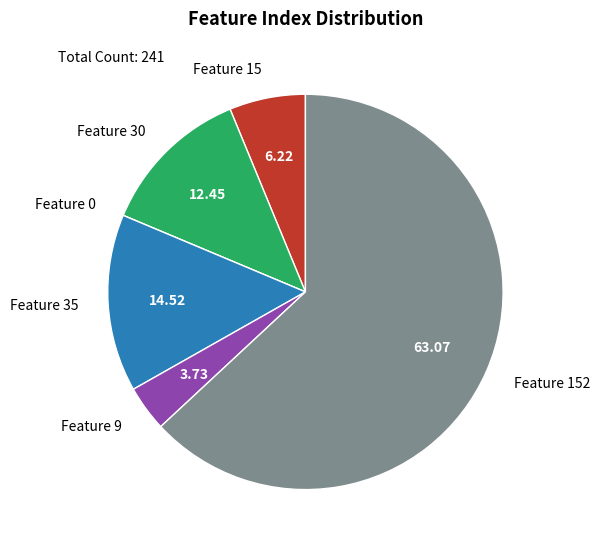

What is the ratio of the value at Feature 152 to the value at Feature 30?

5.1